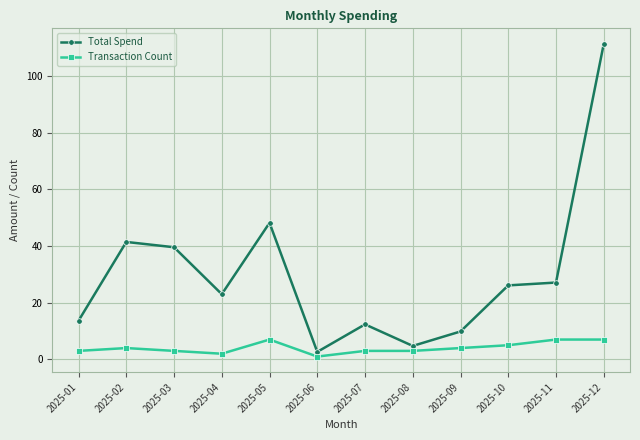

Which category has the highest value in the Total Spend series?

2025-12